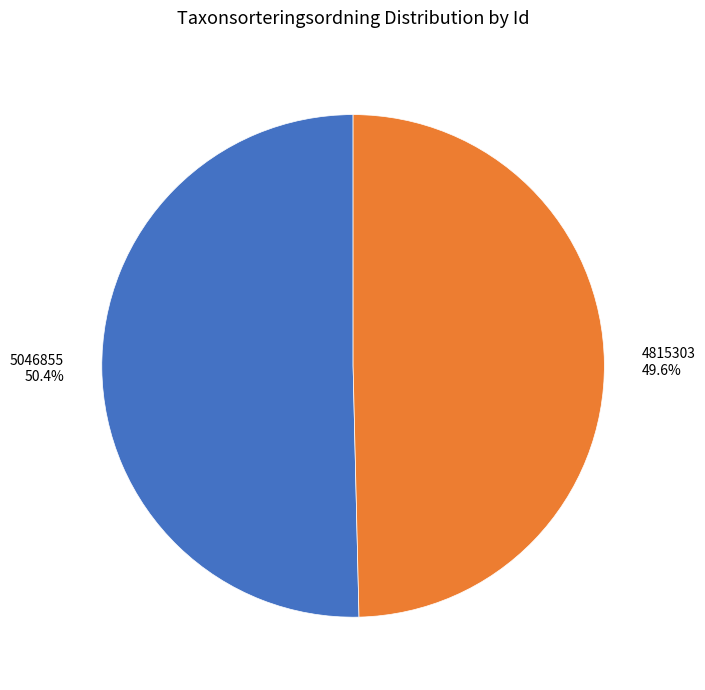

Which category has the smallest portion of the pie?

4815303